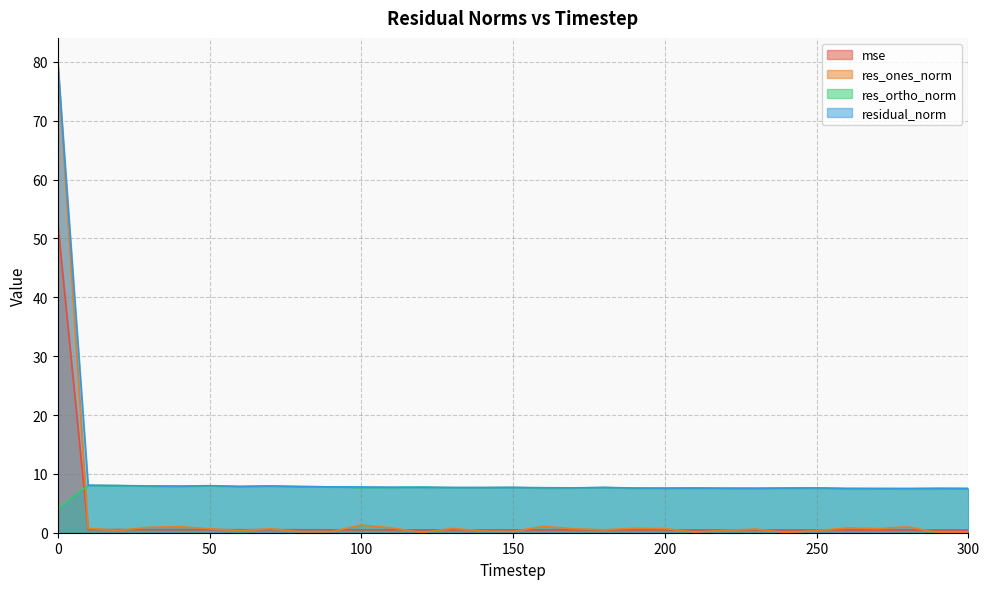

Where is the first local minimum for res_ones_norm?

20